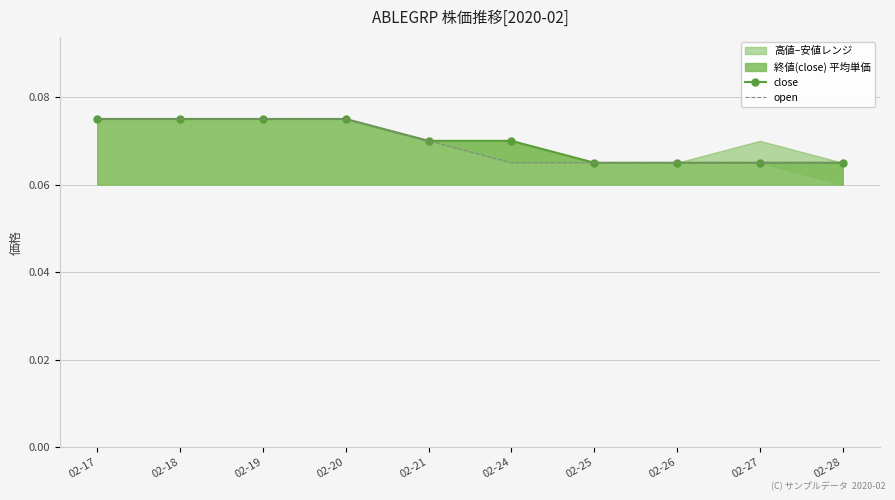

Reading left to right, list all the values displayed in this chart.

close: 0.1	0.1	0.1	0.1	0.1	0.1	0.1	0.1	0.1	0.1
open: 0.1	0.1	0.1	0.1	0.1	0.1	0.1	0.1	0.1	0.1